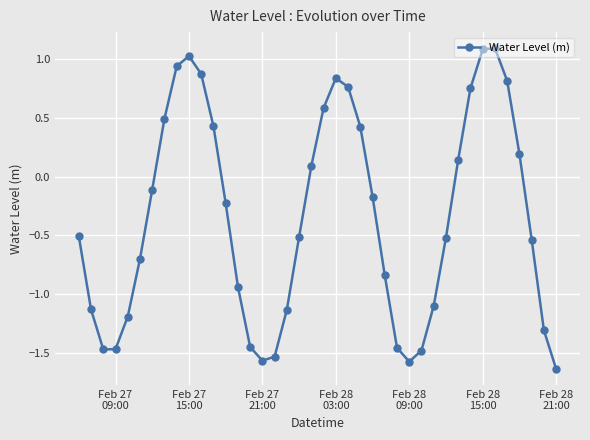

What is the greatest value displayed?

1.1